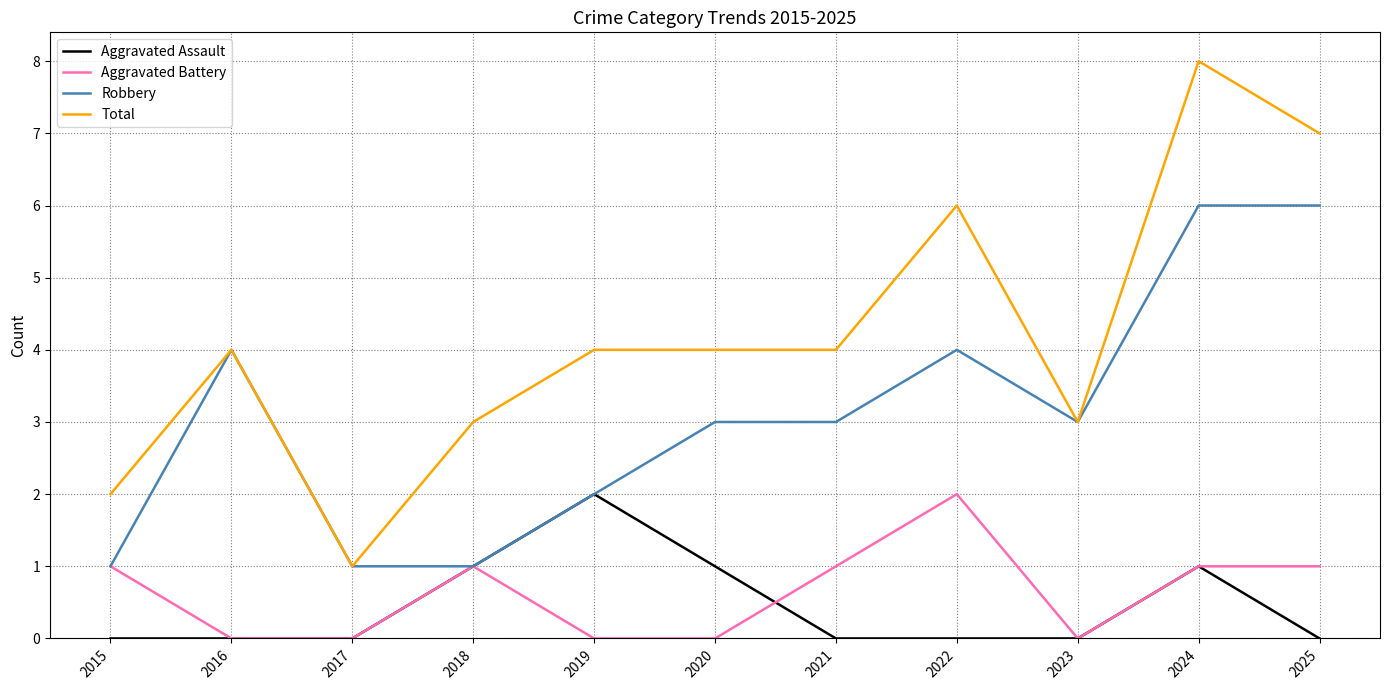

True or false: Total and Aggravated Battery intersect in this chart.

False